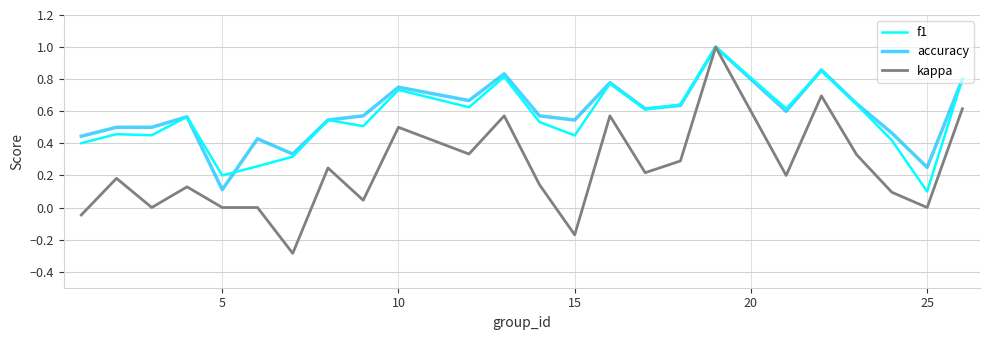

Which series has the widest spread of values?

kappa